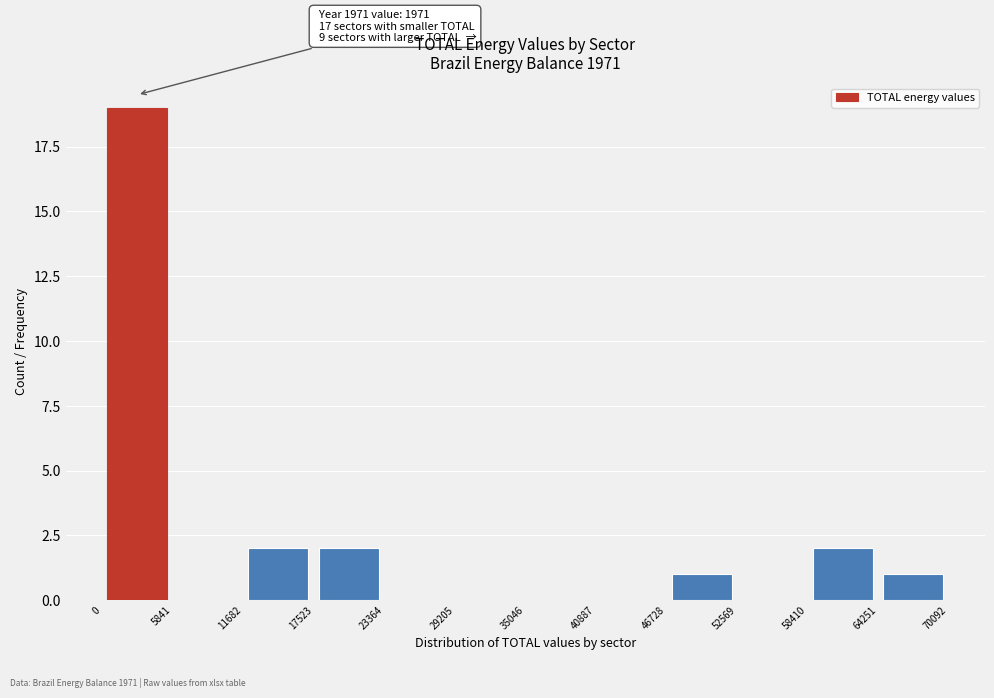

Over which range of the x-axis is the bar tallest?

0 to 5841